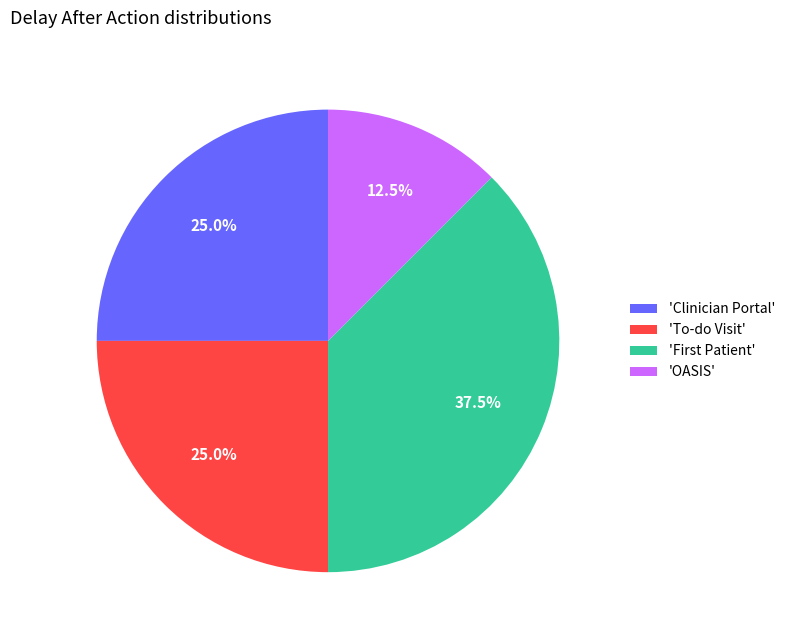

Is the sum of 'OASIS' and 'Clinician Portal' greater than half?

No